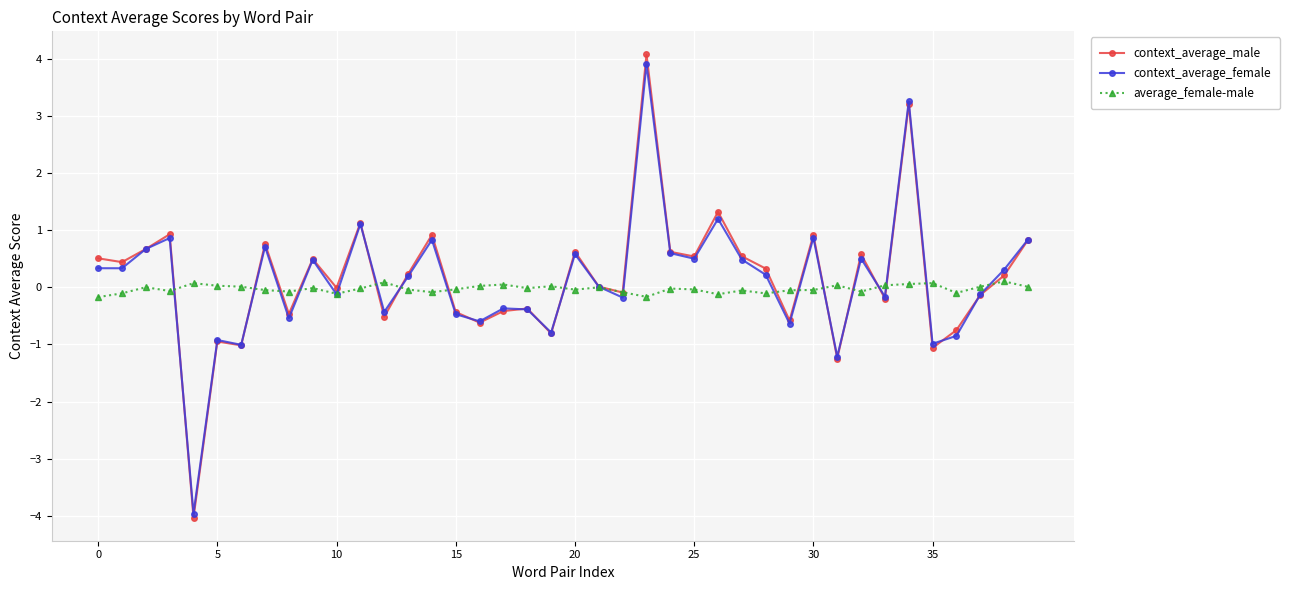

Which series has the widest spread of values?

context_average_male